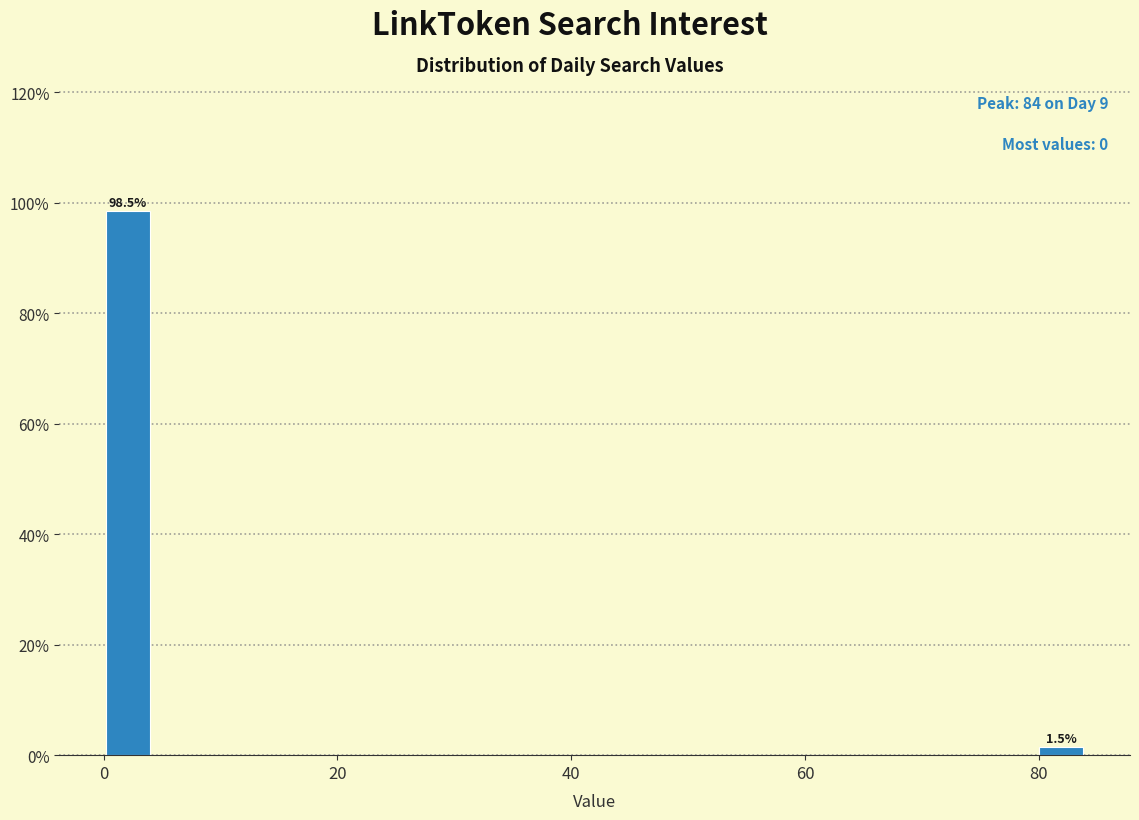

Read against the x-axis, roughly where is the centre of the tallest bar?

2